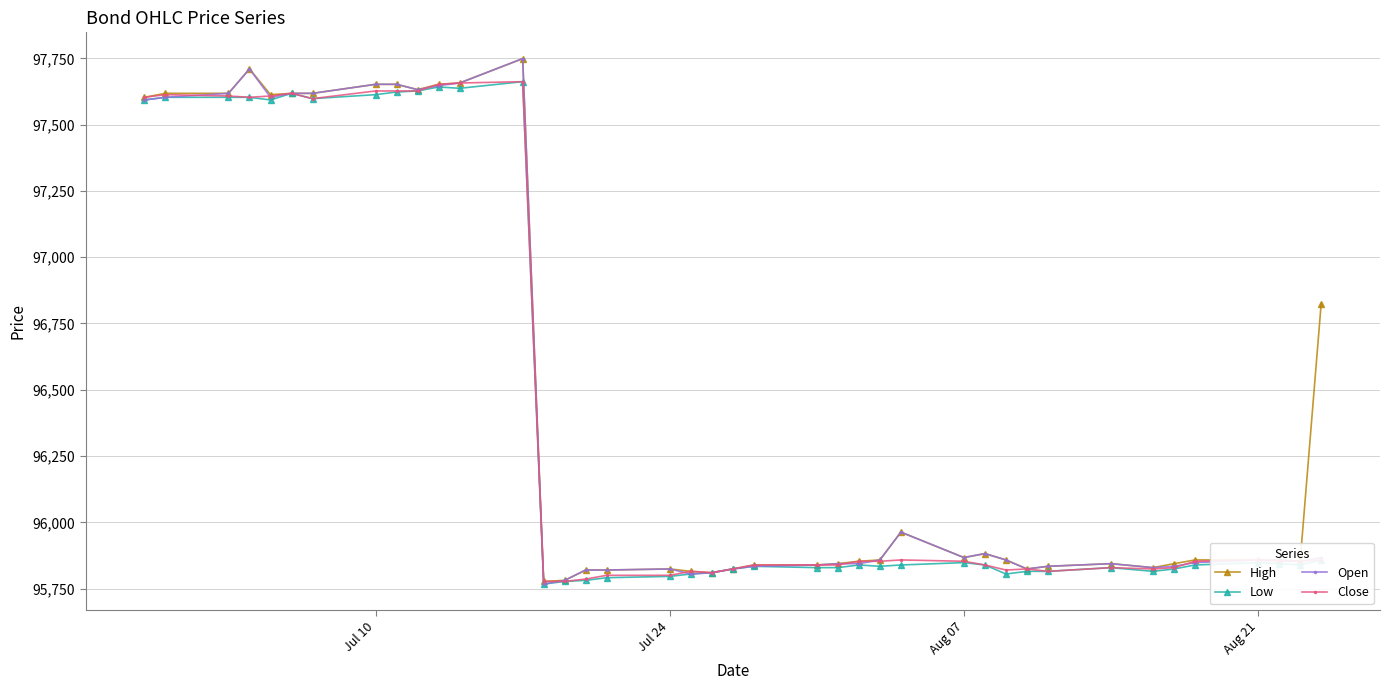

True or false: Open has more than 1 interior local peaks.

True